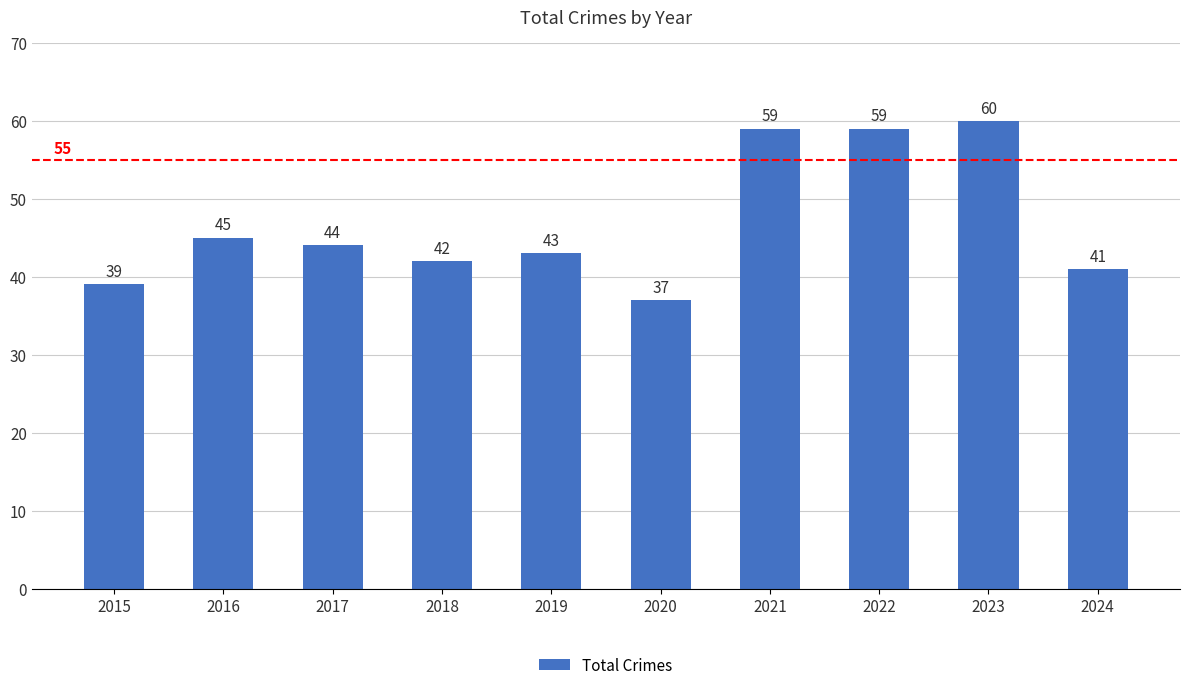

Reading left to right, what are all the values shown in this chart?

2015=39	2016=45	2017=44	2018=42	2019=43	2020=37	2021=59	2022=59	2023=60	2024=41